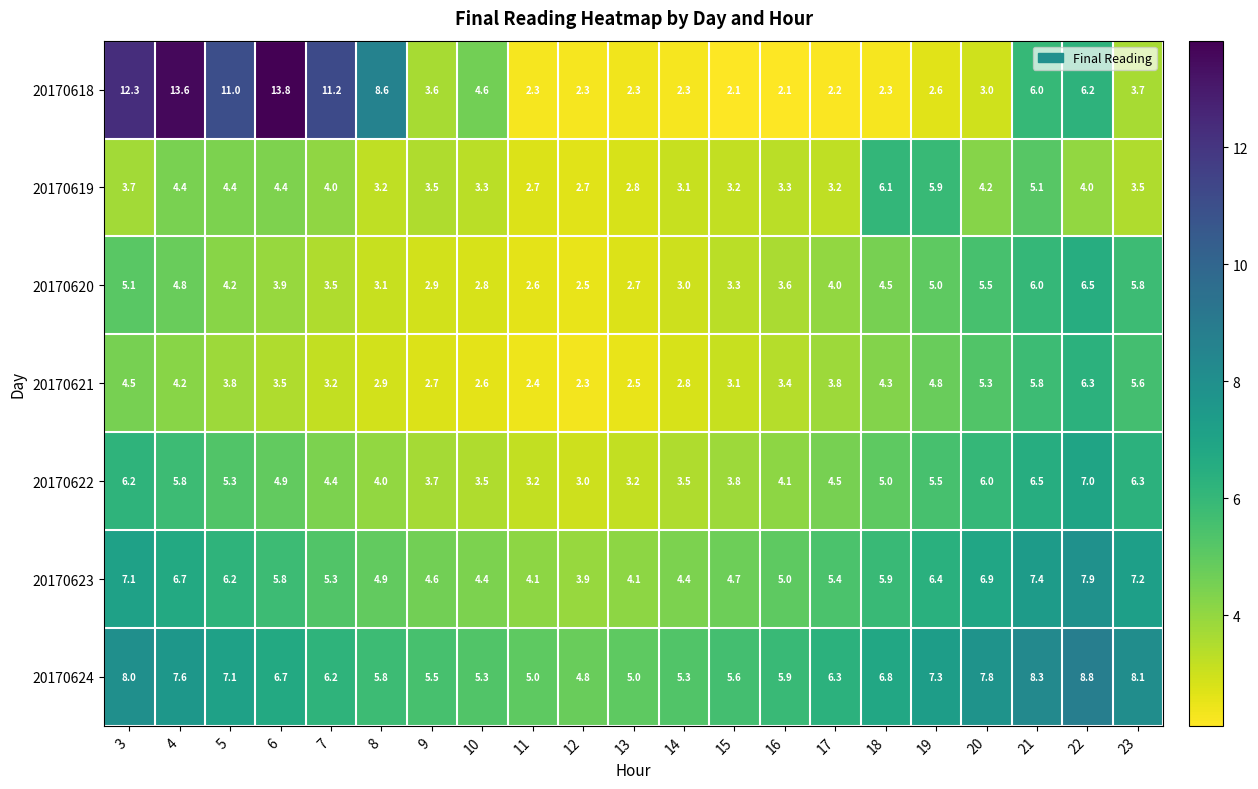

At which category is the sum across all series the highest?

4